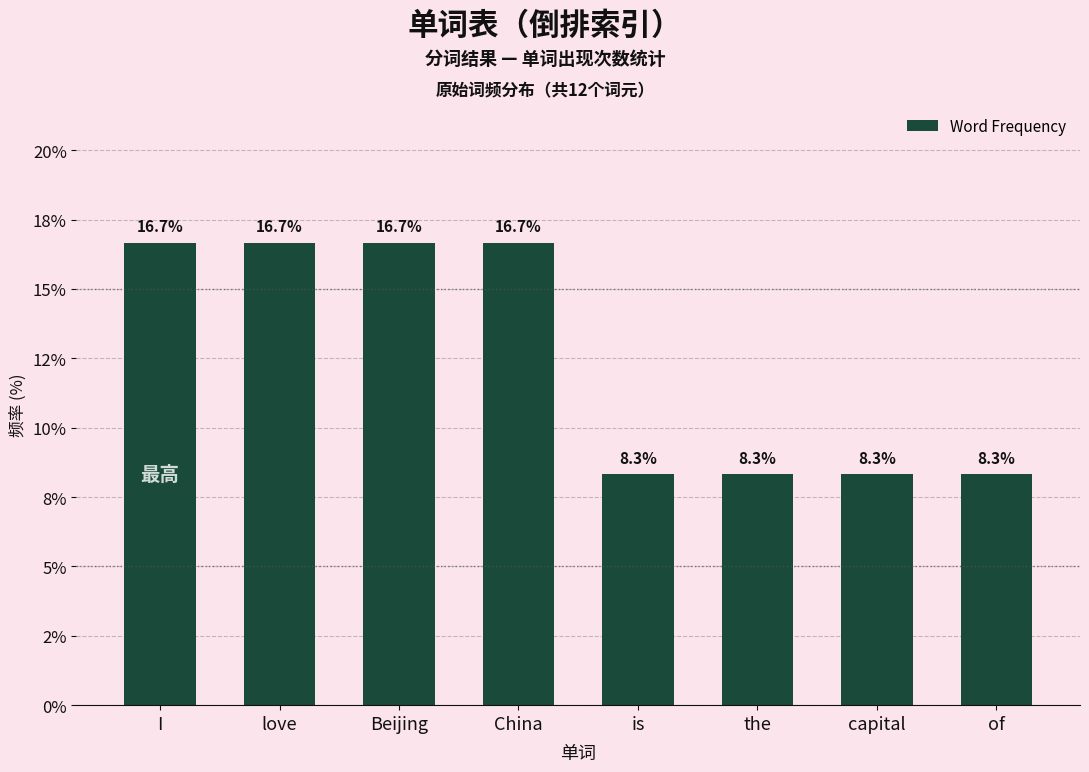

What position from the right is capital?

2